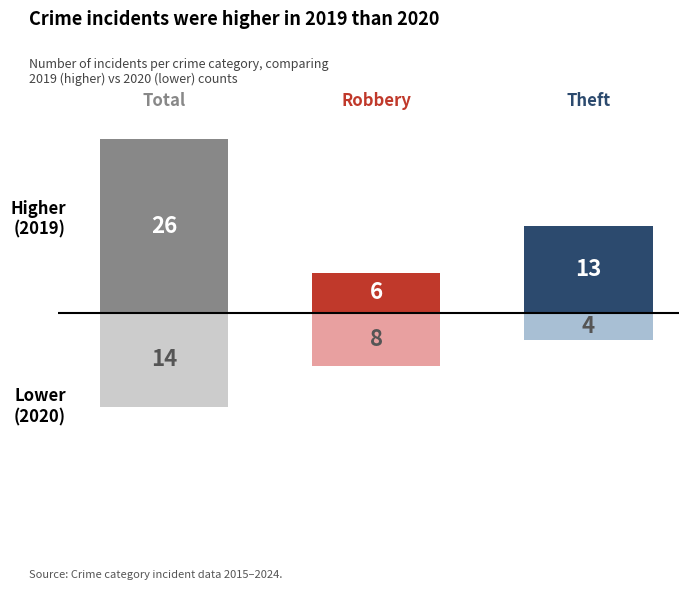

How many bars are there in total?

6